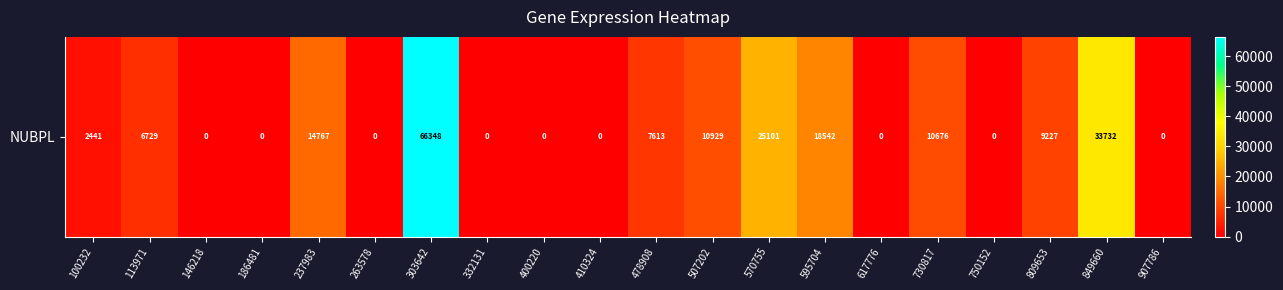

What is the sum of the values at 332131 and 478908?

7613